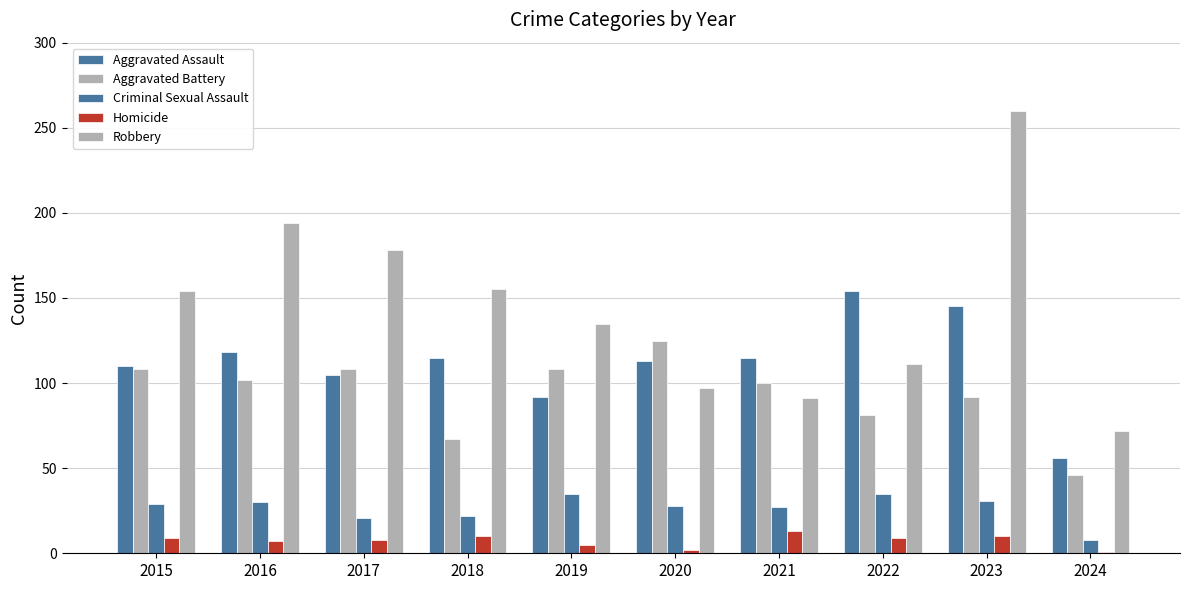

Between 2021 and 2023, which series saw the biggest shift?

Robbery